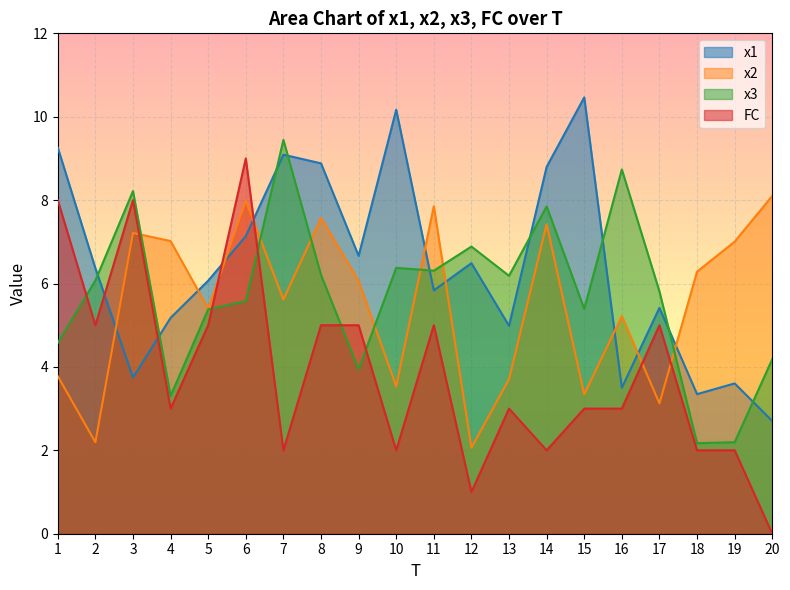

Reading left to right, list all the values displayed in this chart.

x1: 1=9.3	2=6.4	3=3.7	4=5.2	5=6.1	6=7.1	7=9.1	8=8.9	9=6.7	10=10.2	11=5.8	12=6.5	13=5.0	14=8.8	15=10.5	16=3.5	17=5.4	18=3.3	19=3.6	20=2.7
x2: 1=3.8	2=2.2	3=7.2	4=7.0	5=5.4	6=8.0	7=5.6	8=7.6	9=6.1	10=3.5	11=7.9	12=2.1	13=3.7	14=7.4	15=3.3	16=5.2	17=3.1	18=6.3	19=7.0	20=8.1
x3: 1=4.6	2=6.1	3=8.2	4=3.3	5=5.4	6=5.6	7=9.4	8=6.2	9=3.9	10=6.4	11=6.3	12=6.9	13=6.2	14=7.8	15=5.4	16=8.7	17=5.8	18=2.2	19=2.2	20=4.2
FC: 1=8.0	2=5.0	3=8.0	4=3.0	5=5.0	6=9.0	7=2.0	8=5.0	9=5.0	10=2.0	11=5.0	12=1.0	13=3.0	14=2.0	15=3.0	16=3.0	17=5.0	18=2.0	19=2.0	20=0.0